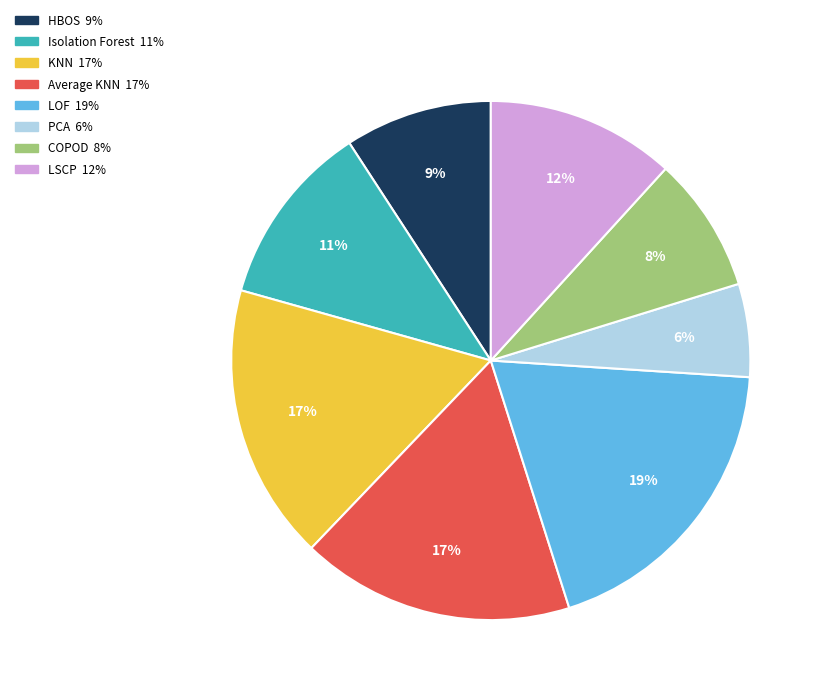

Does any single category account for the majority?

No